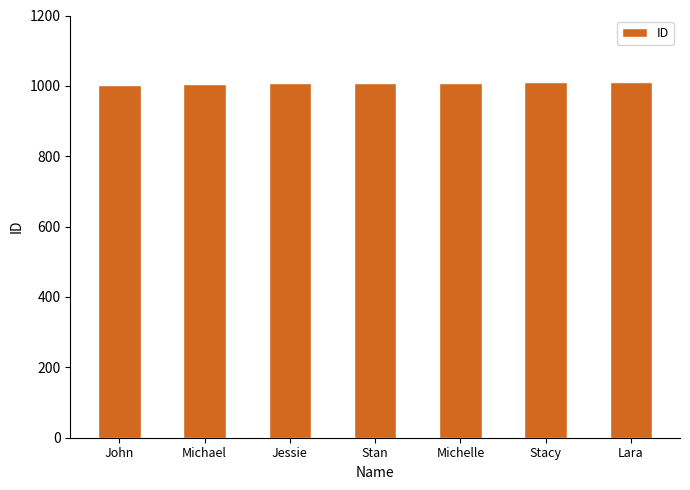

True or false: the data shows 1699 at Stan.

False